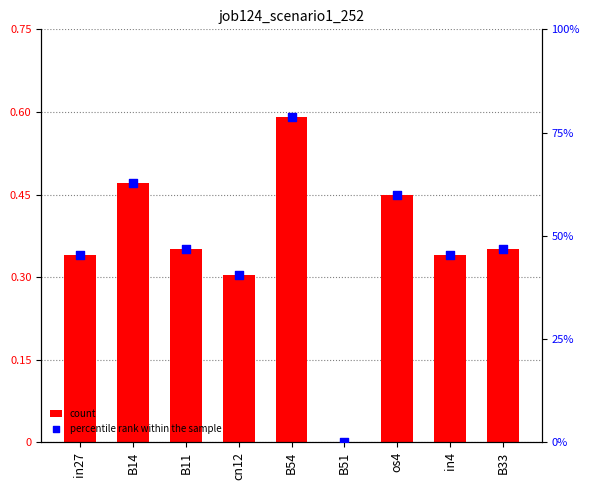

At which category is the sum across all series the highest?

B54